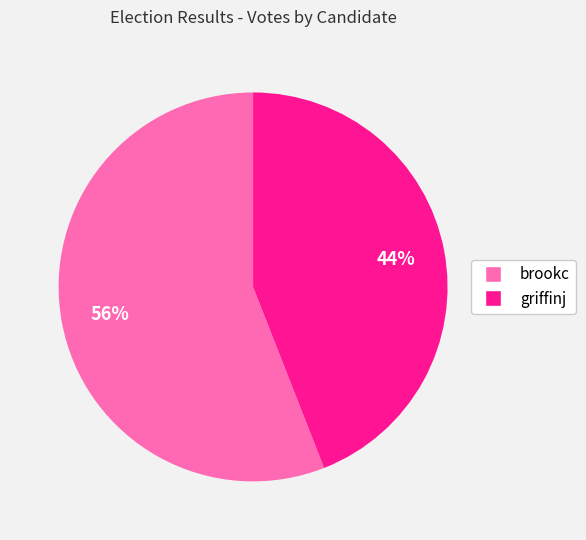

Approximately how many times larger is the value at brookc compared to griffinj?

1.3